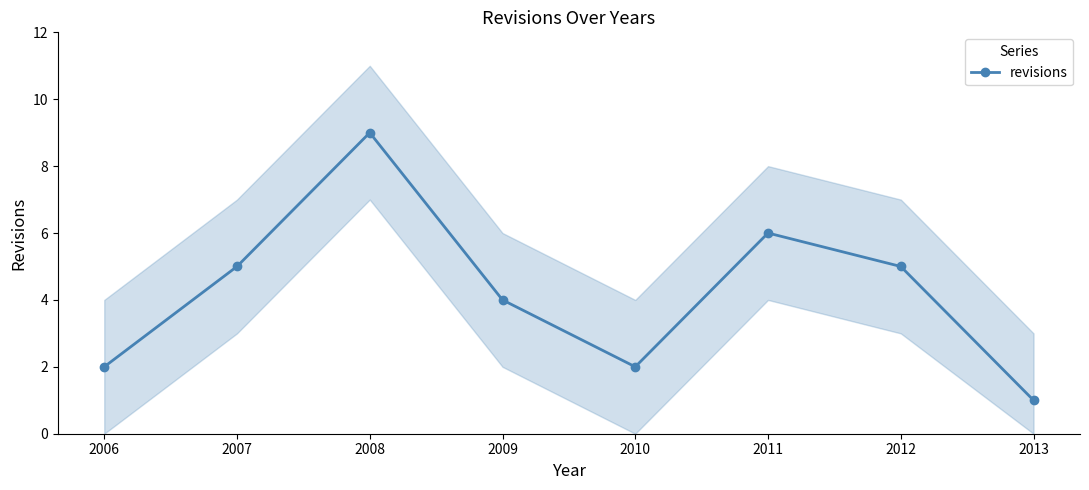

The chart shows a value of 2 at 2010. True or false?

True